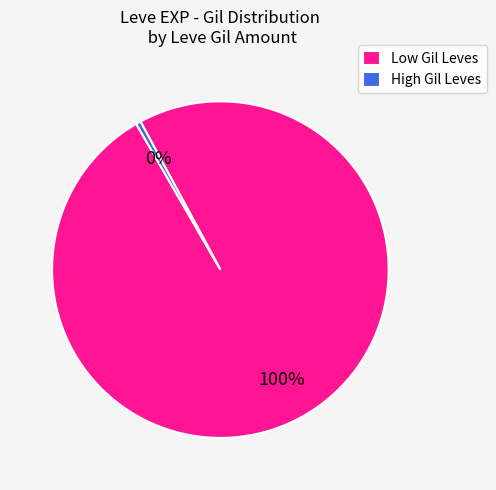

True or false: High Gil Leves accounts for 0% of the total.

True